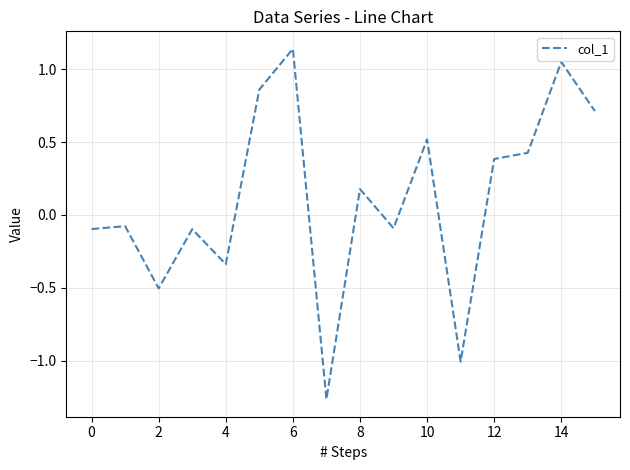

The chart shows a value of -0.5 at 4. True or false?

False